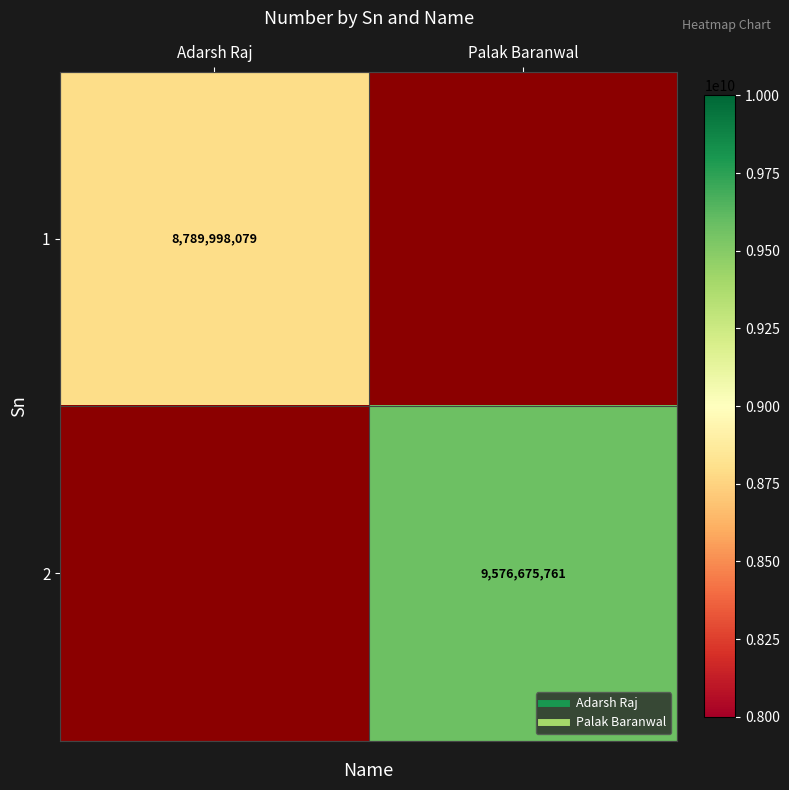

True or false: 2 has a value of 13363434955.5 at Palak Baranwal.

False